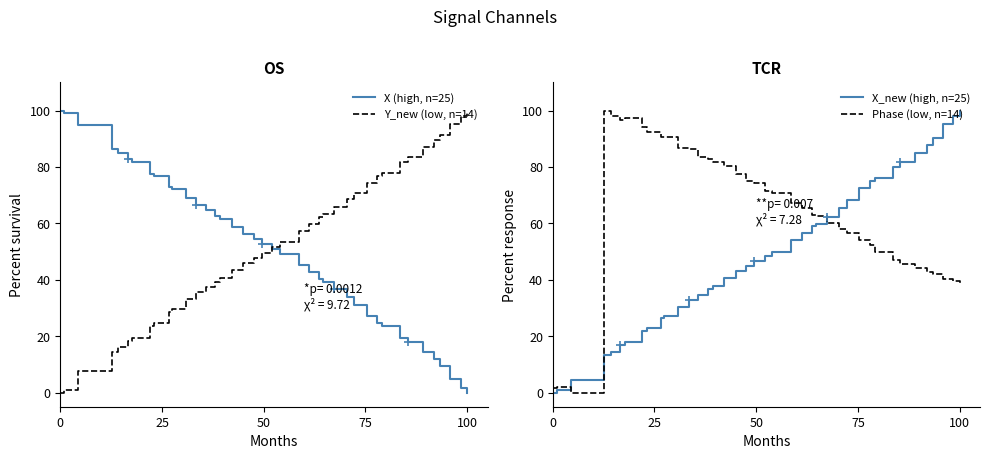

True or false: Y_new (low, n=14) and X_new (high, n=25) cross at least once.

True